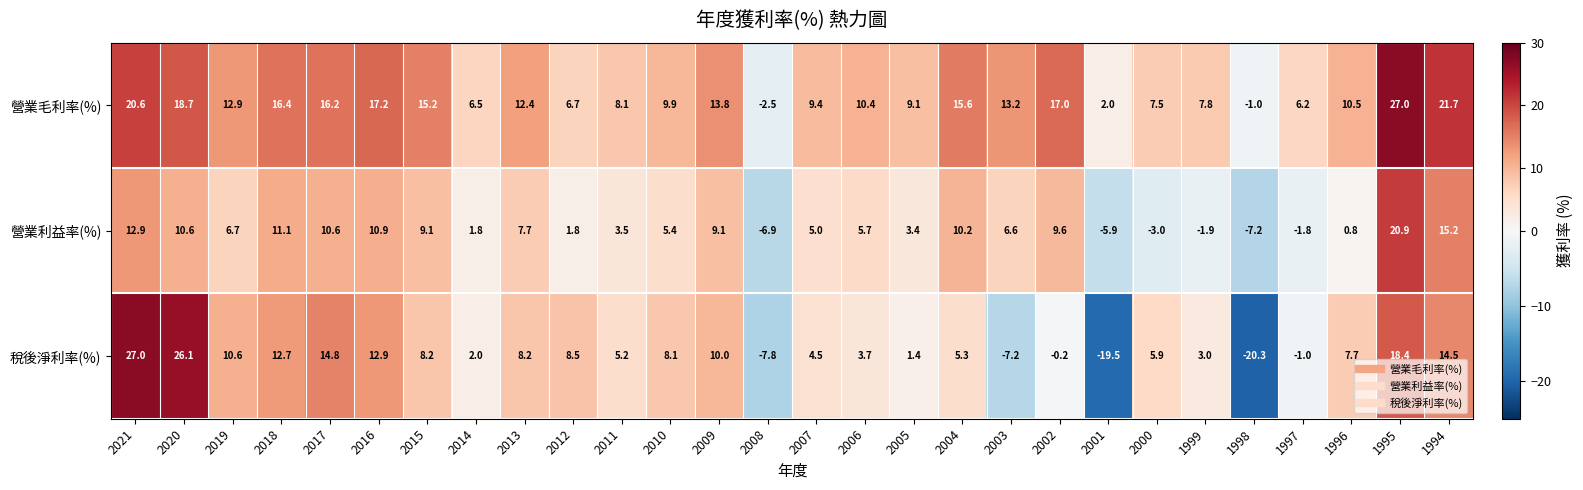

How many positive values does the 稅後淨利率(%) series have?

22